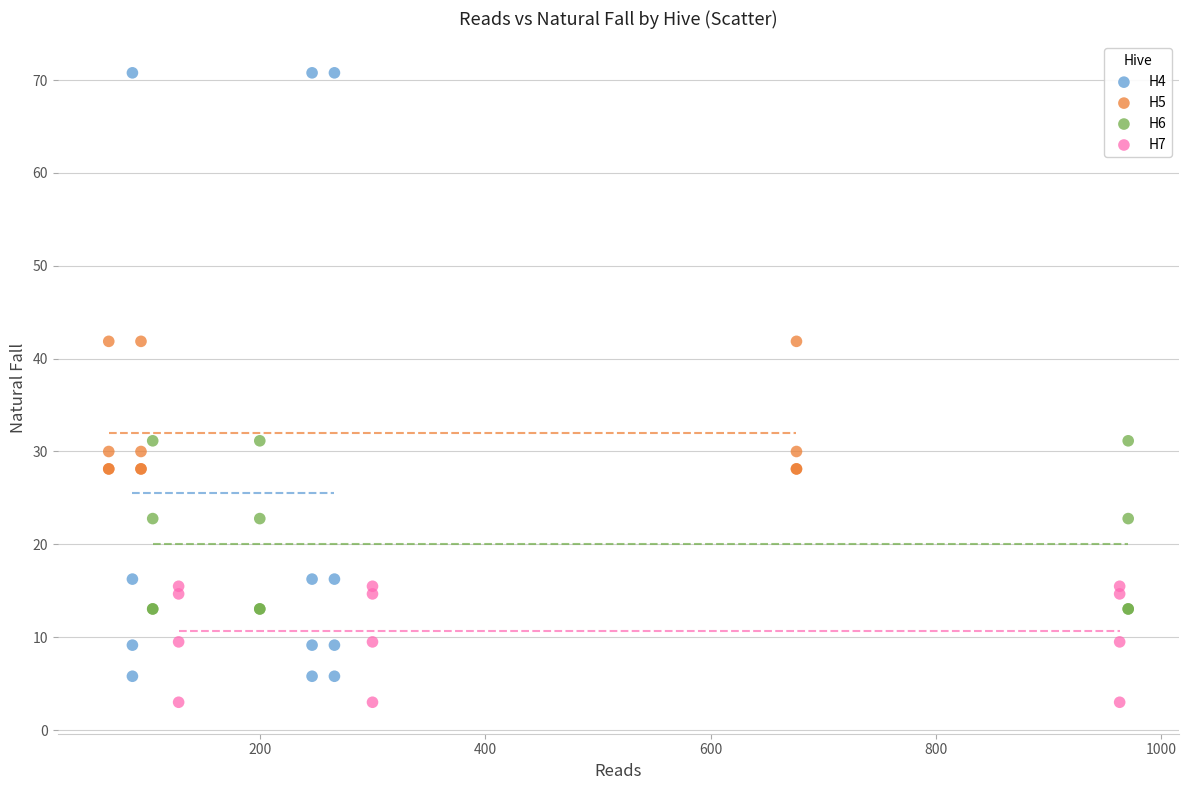

Which series reaches the maximum Y coordinate?

H4